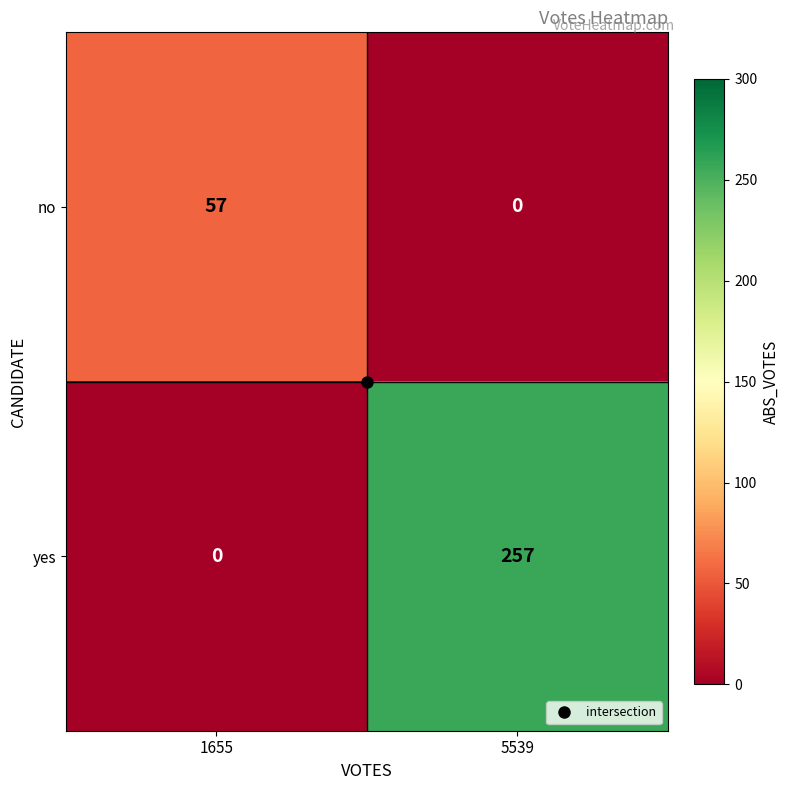

Which series has the widest spread of values?

yes